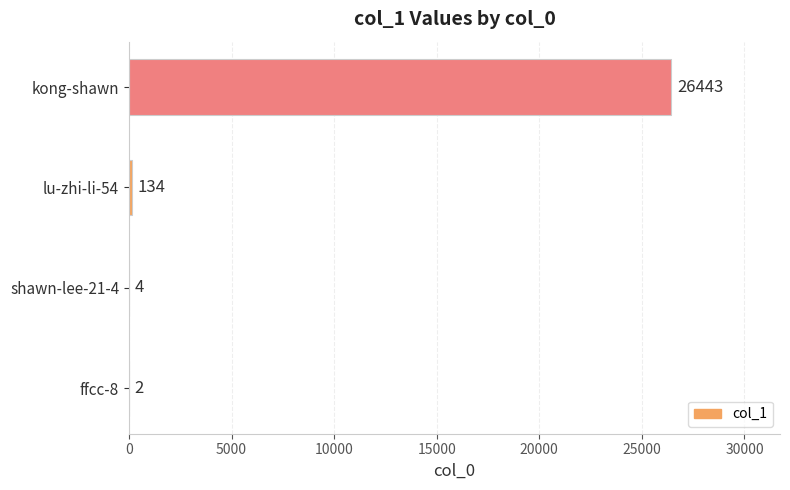

Are the bars horizontal?

Yes